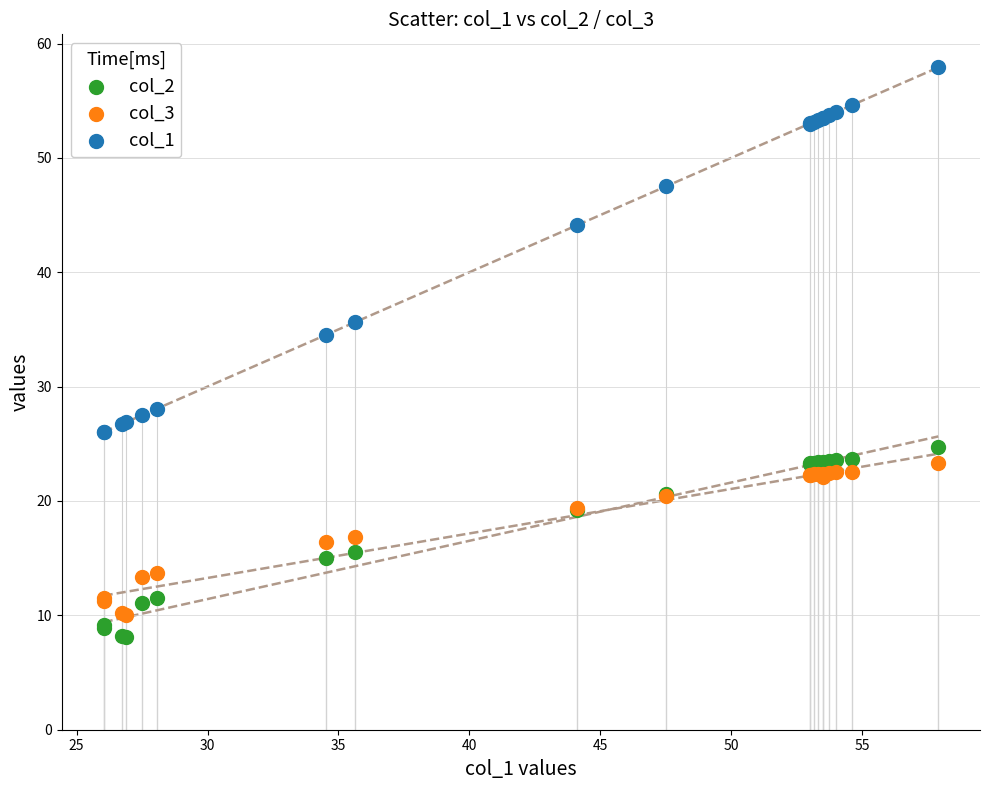

Which series has the widest spread of Y values?

col_1